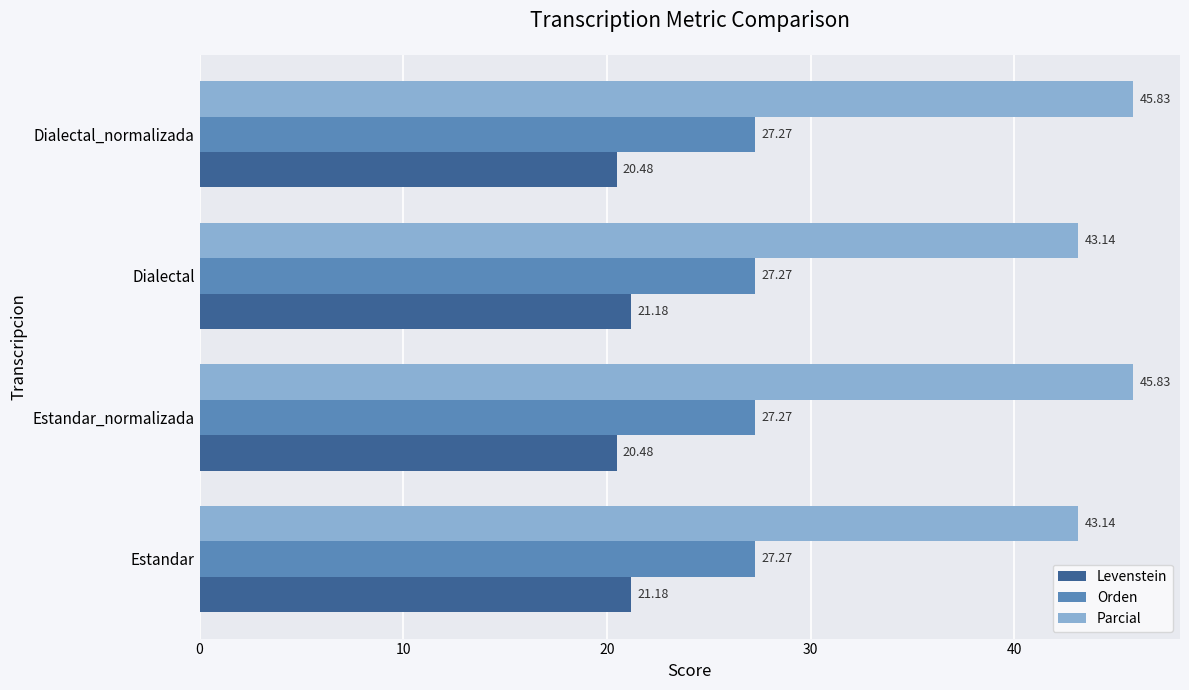

At how many categories does at least one series exceed 24?

4